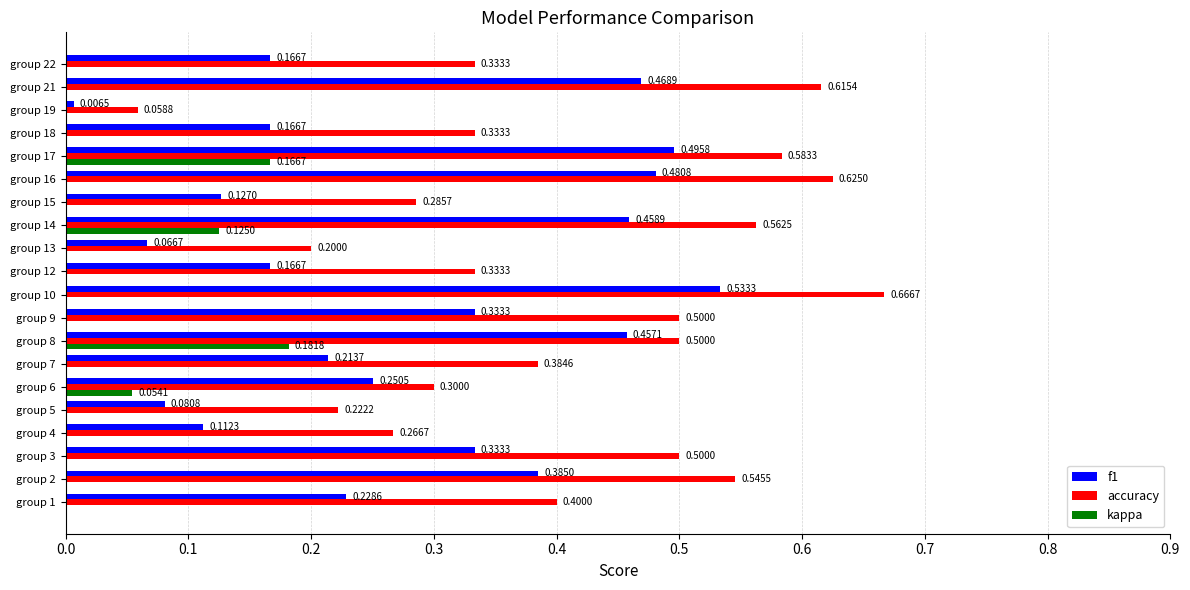

At which category is the sum across all series the highest?

group 17